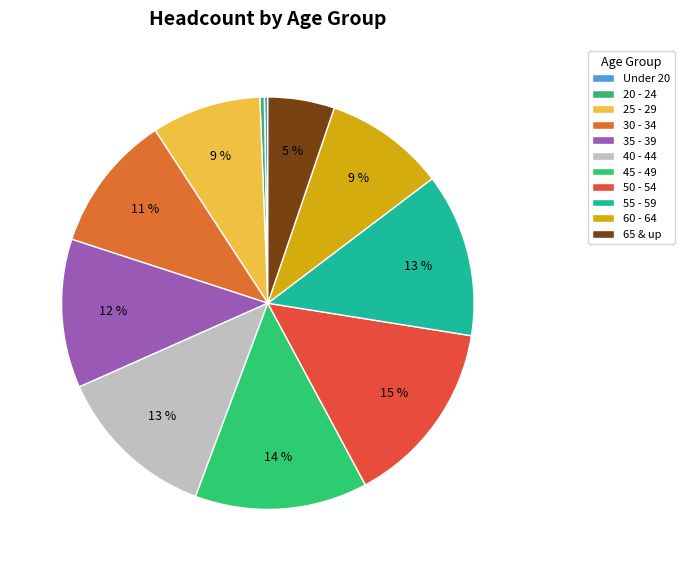

What is the largest slice in the pie chart?

50 - 54